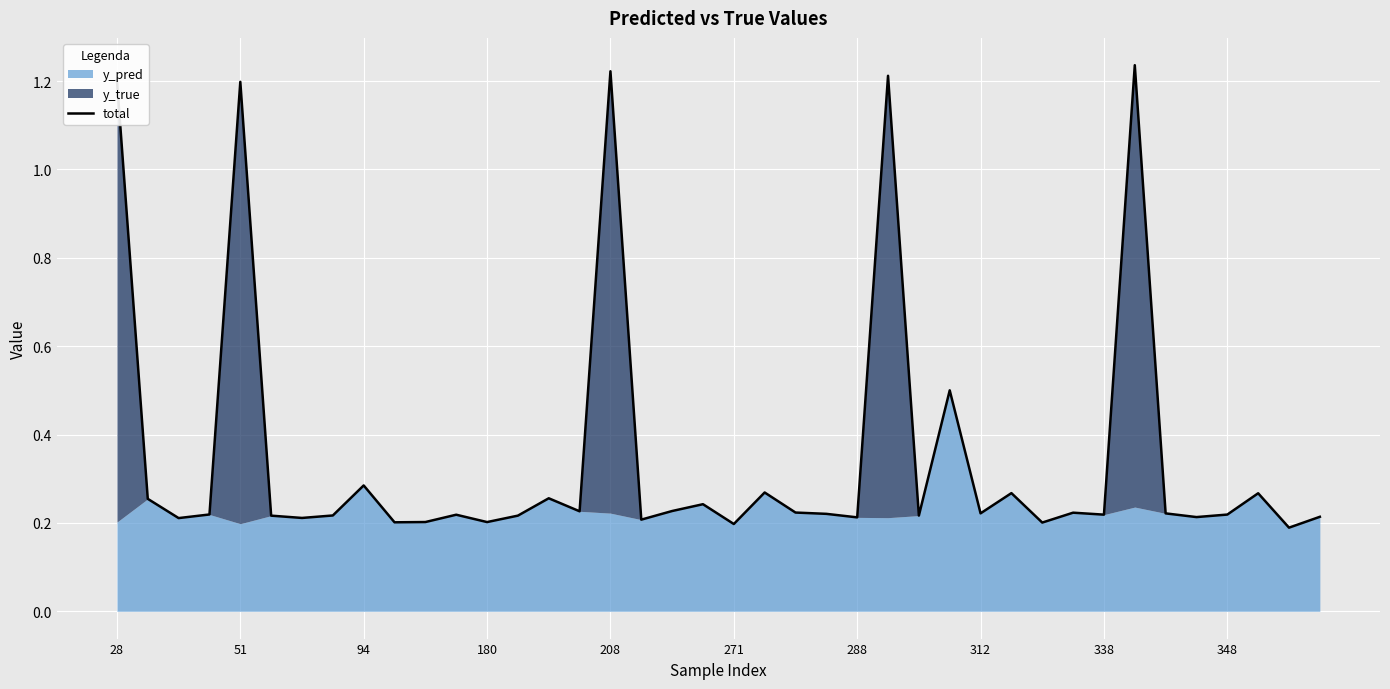

What is the difference between the maximum and minimum values?

1.0